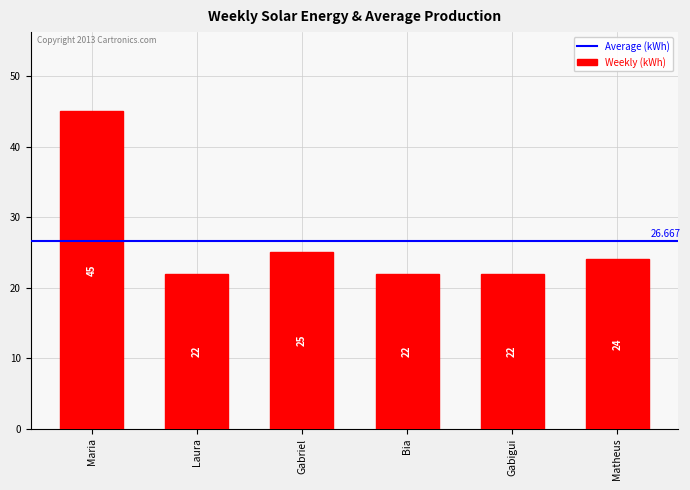

How many bars are there in total?

6